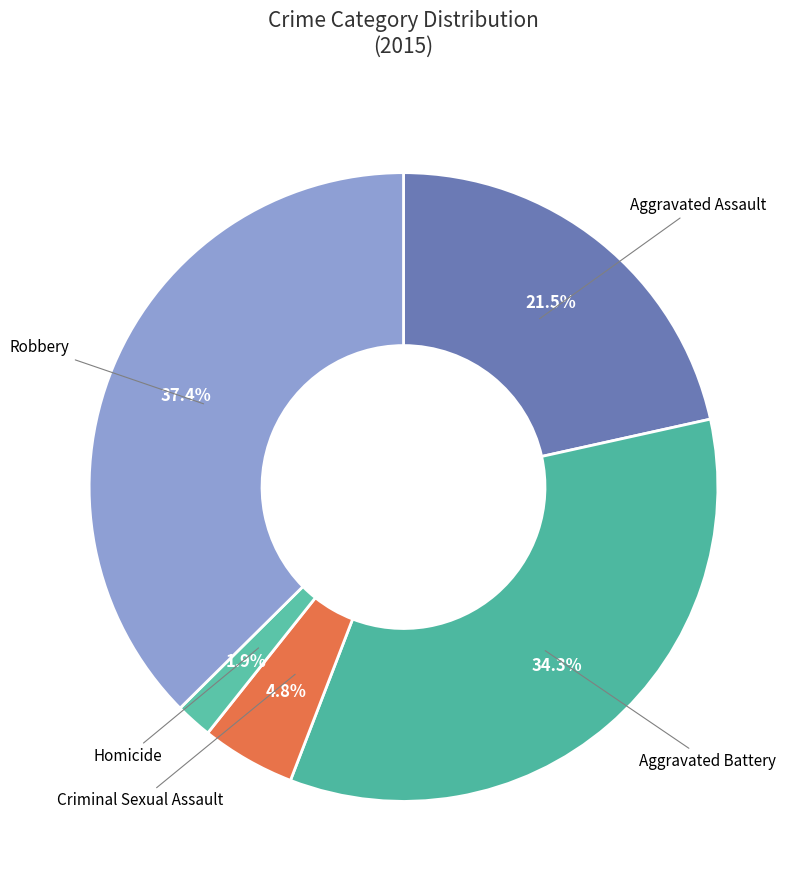

The Homicide slice represents 2% of the pie. True or false?

True